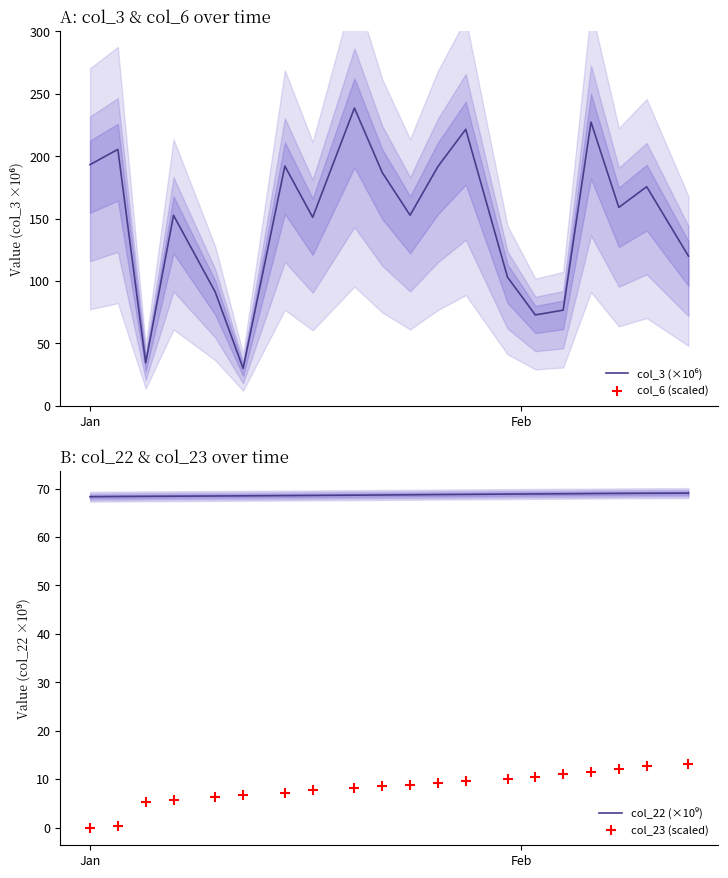

Is the value of col_3 (×10⁶) at 2 greater than the value of col_6 (scaled) at 13?

Yes